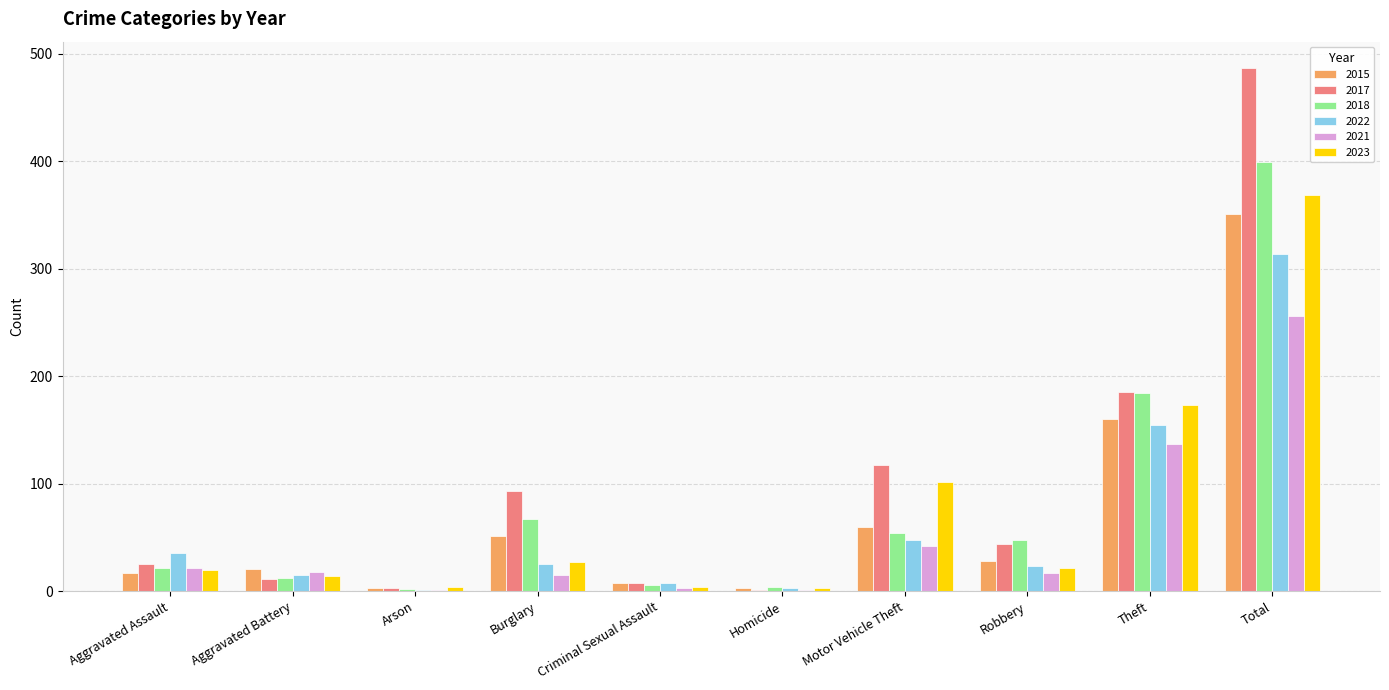

What is the difference between the 2022 values at Motor Vehicle Theft and Theft?

107